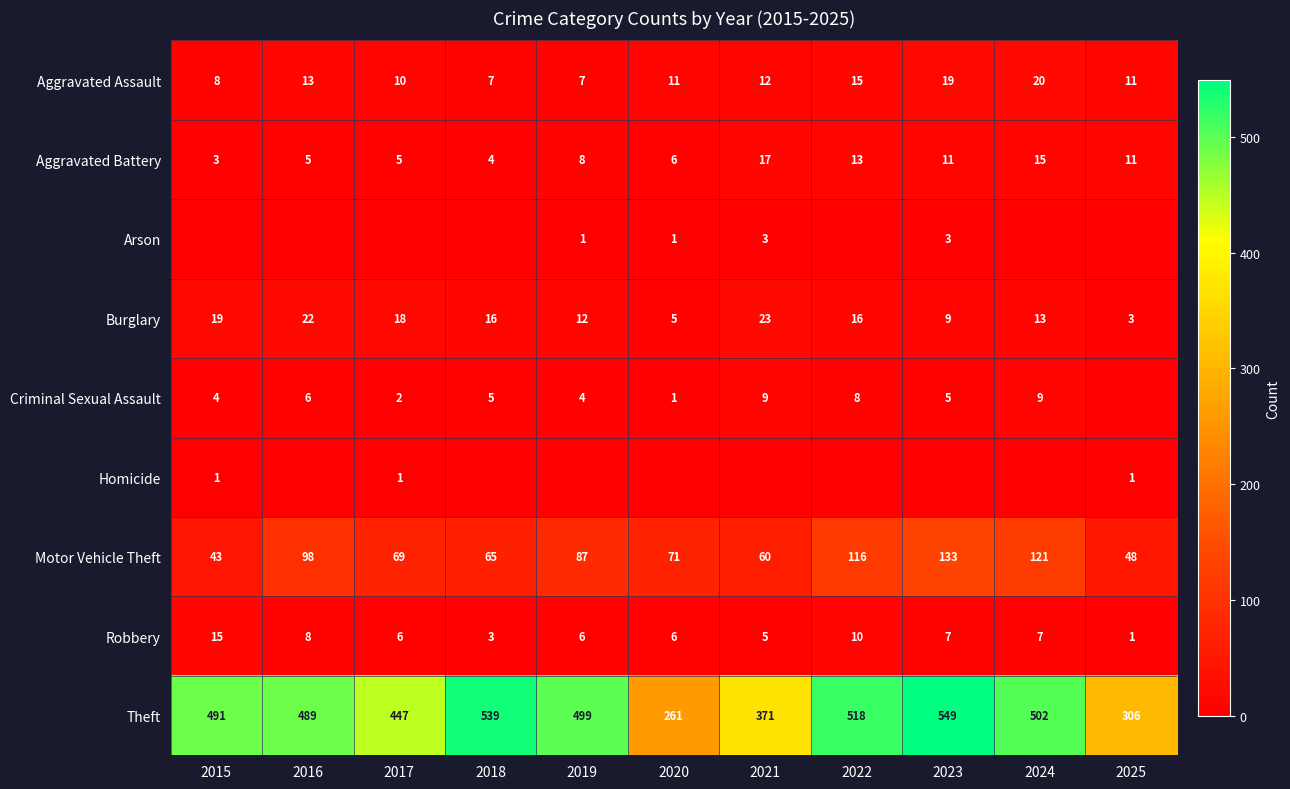

Where is Aggravated Battery nearest to the value 10?

2023